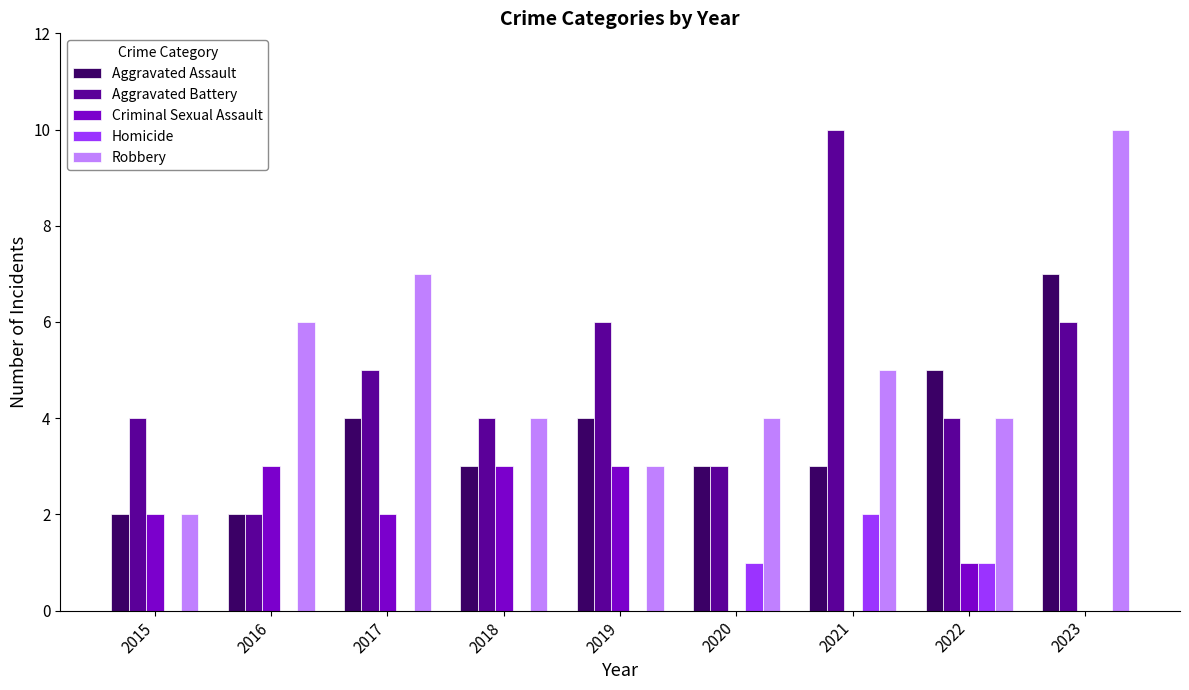

Is the value of Robbery at 2017 greater than the value of Homicide at 2016?

Yes